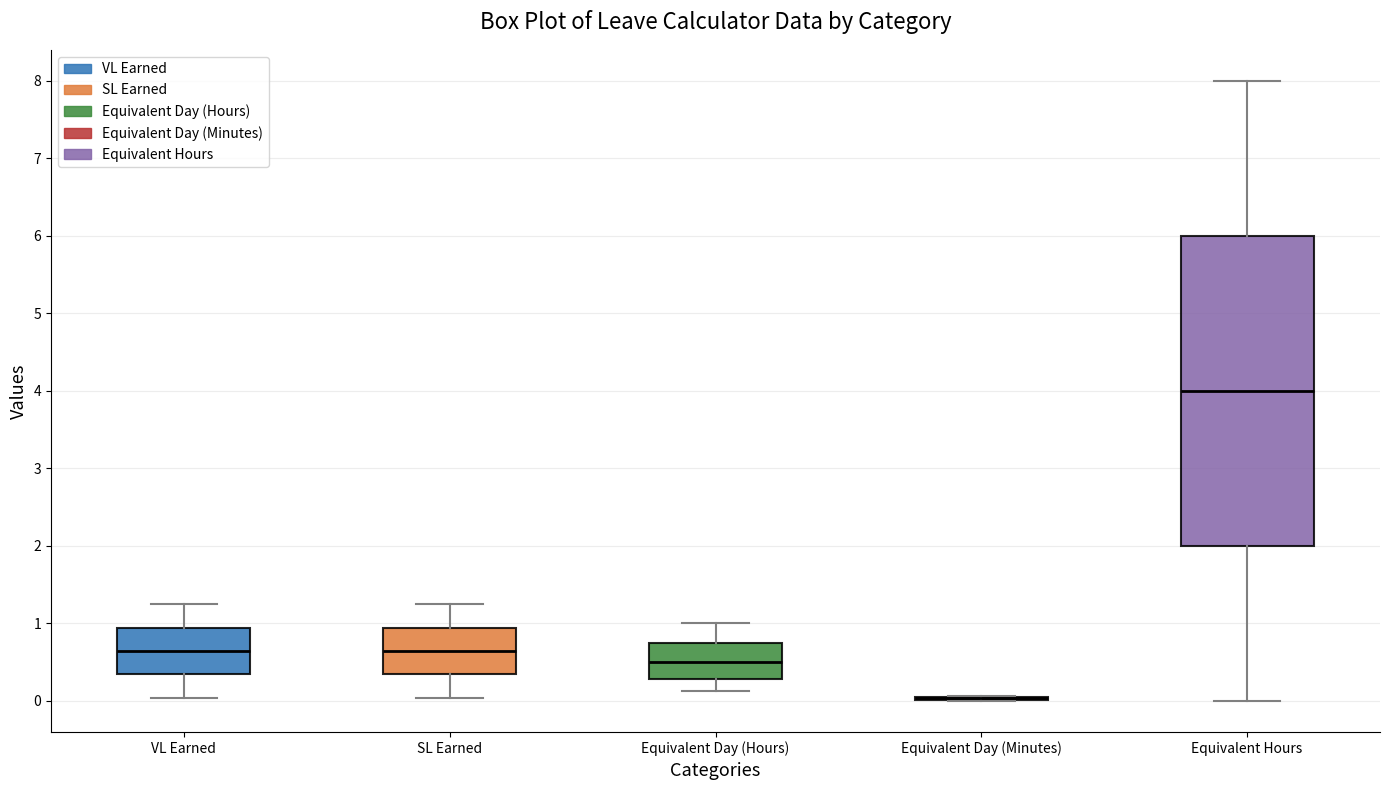

Reading left to right, read every box against the y-axis: the position of its median line, the range the box covers, and the ends of its whiskers. The values are not printed on the chart, so give them approximately, as read against the axis.

VL Earned: median 0.6, box 0.3 to 0.9, whiskers 0.0 to 1.3
SL Earned: median 0.6, box 0.3 to 0.9, whiskers 0.0 to 1.3
Equivalent Day (Hours): median 0.5, box 0.3 to 0.8, whiskers 0.1 to 1.0
Equivalent Day (Minutes): box collapsed to a line at 0.0, whiskers 0.0 to 0.1
Equivalent Hours: median 4.0, box 2.0 to 6.0, whiskers 0.0 to 8.0